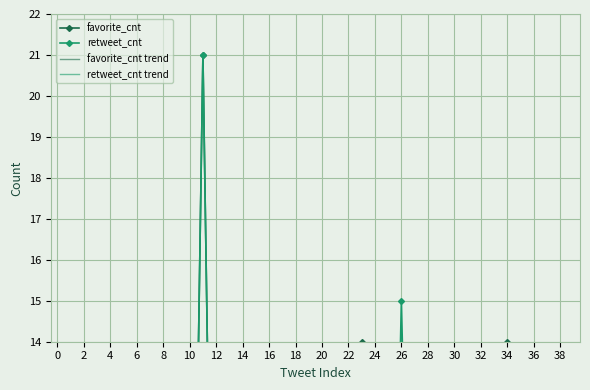

The favorite_cnt trend series shows 2.0 at 20. True or false?

True